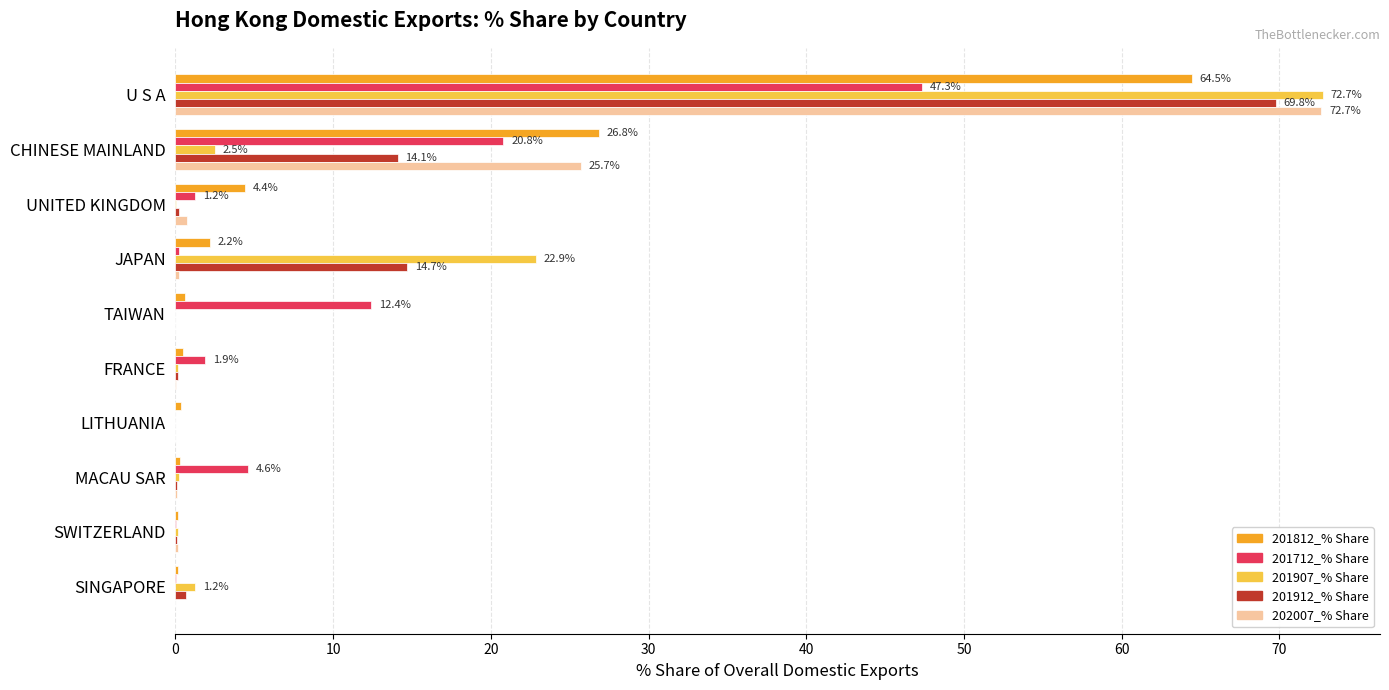

Which category has the highest value across all series?

U S A